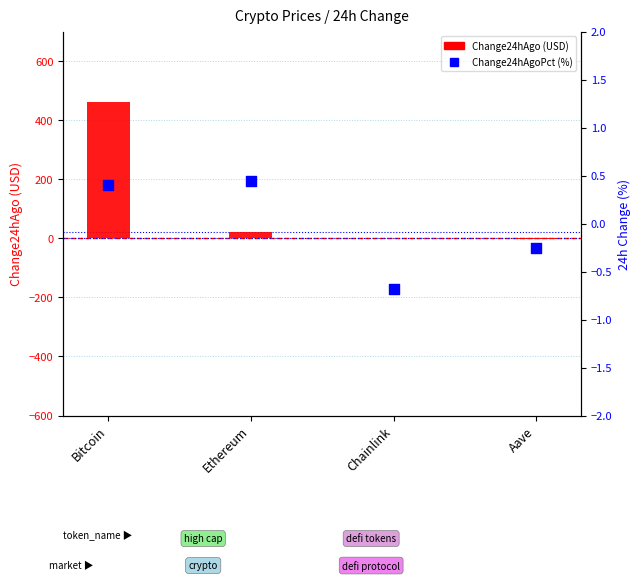

Is the value of Change24hAgoPct (%) at Ethereum greater than the value of Change24hAgo at Bitcoin?

No